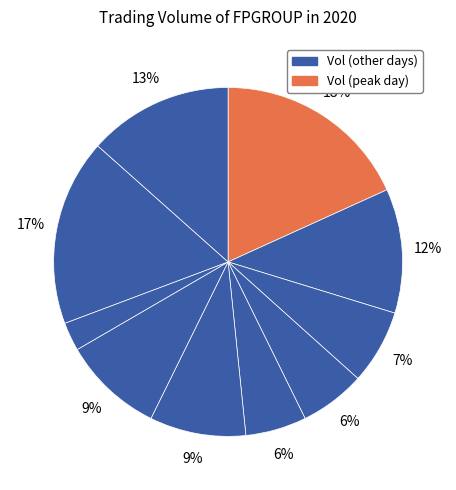

How many segments does this pie chart have?

10